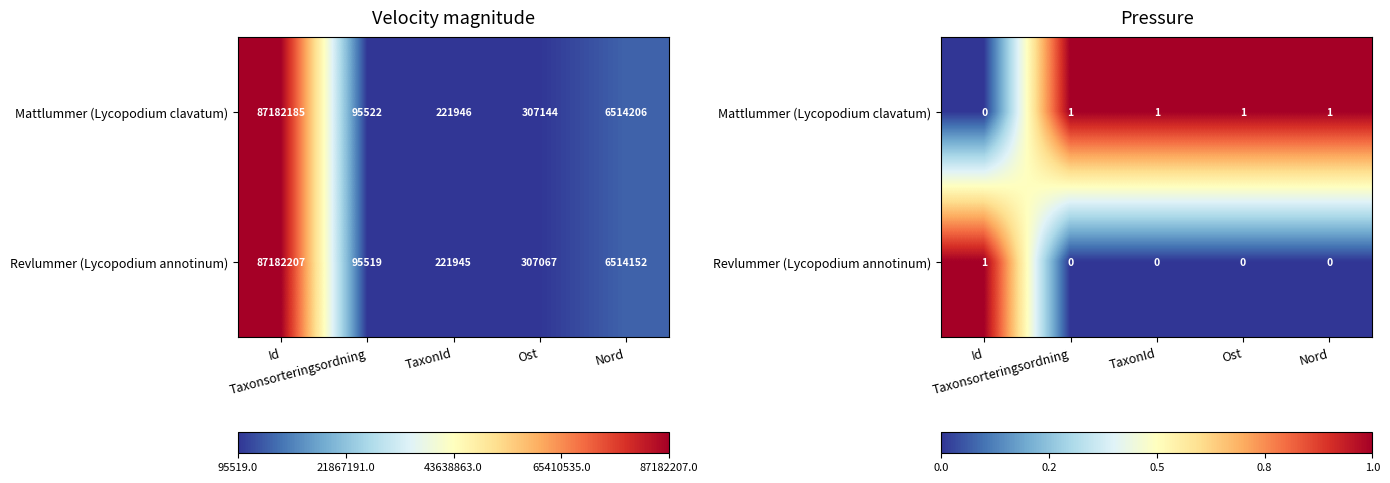

Which category has the lowest value across all series?

Id